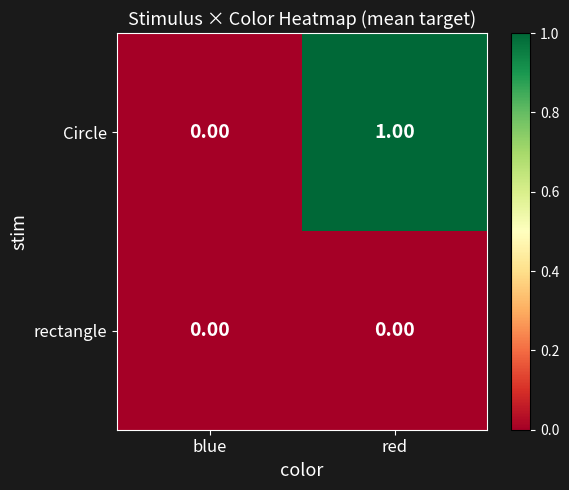

At which category is the sum across all series the highest?

red